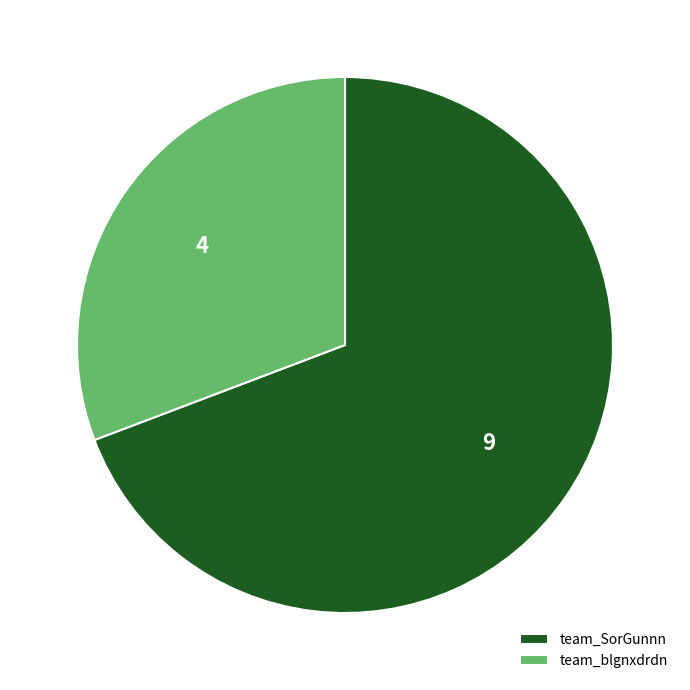

What is the ratio of the value at team_SorGunnn to the value at team_blgnxdrdn?

2.2